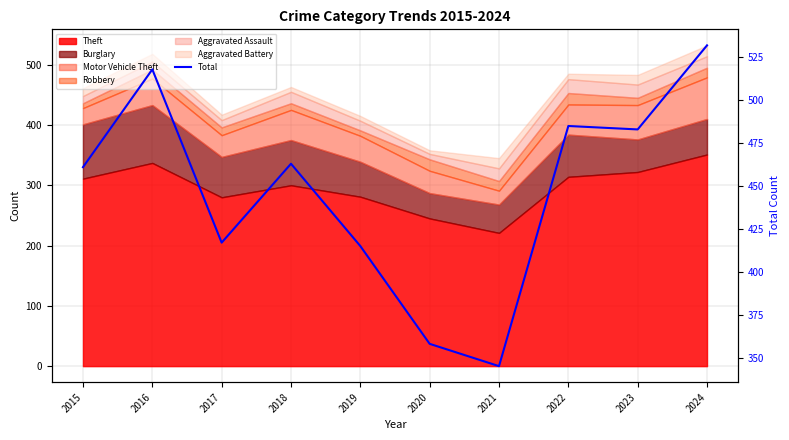

At which category does the chart reach its peak across all series?

2024